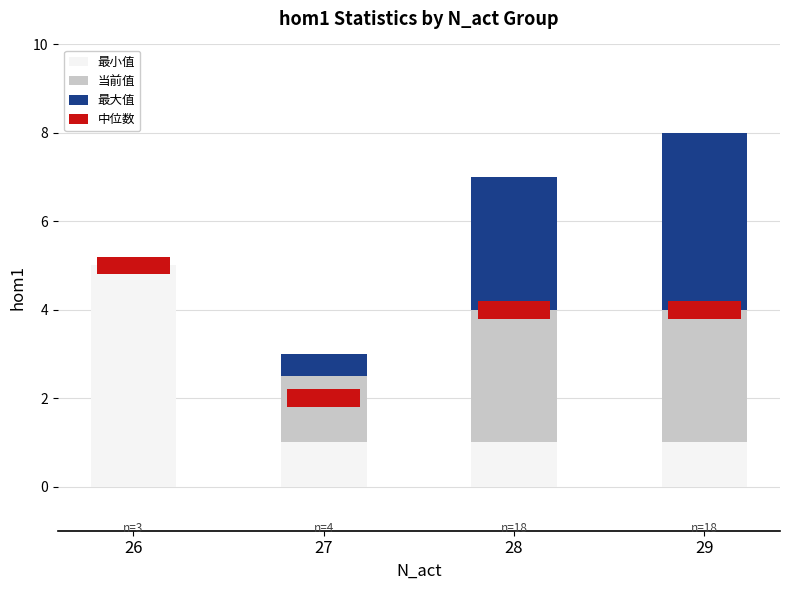

How many groups of bars are there?

4